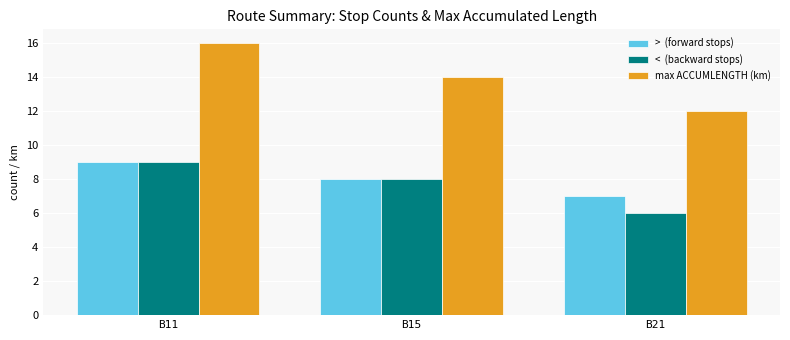

At which category is the sum across all series the highest?

B11